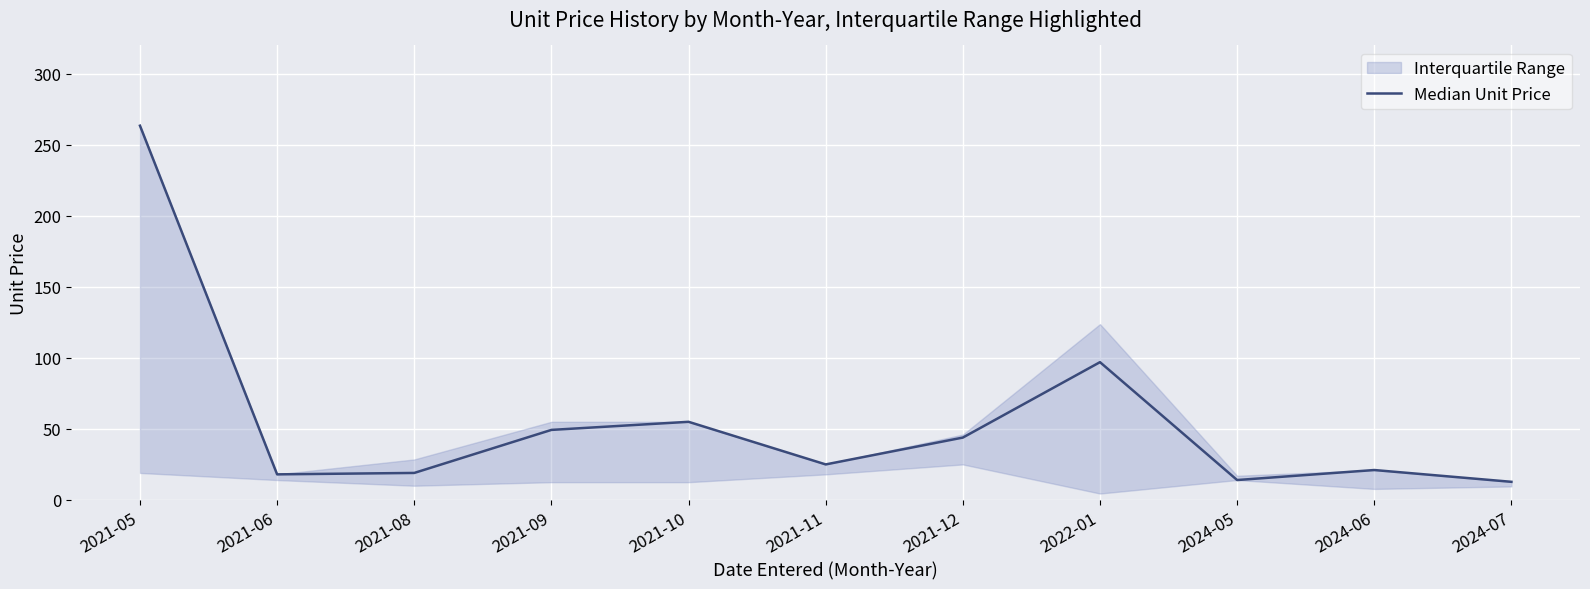

Rank the categories by value from highest to lowest.

2021-05, 2022-01, 2021-10, 2021-09, 2021-12, 2021-11, 2024-06, 2021-08, 2021-06, 2024-05, 2024-07